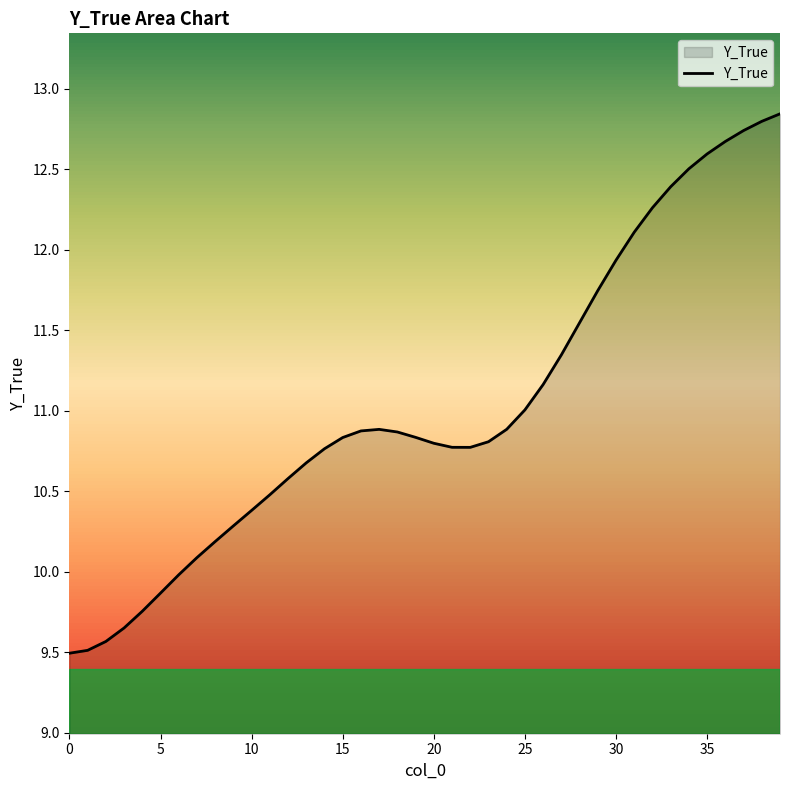

What is the minimum value shown in the chart?

9.5